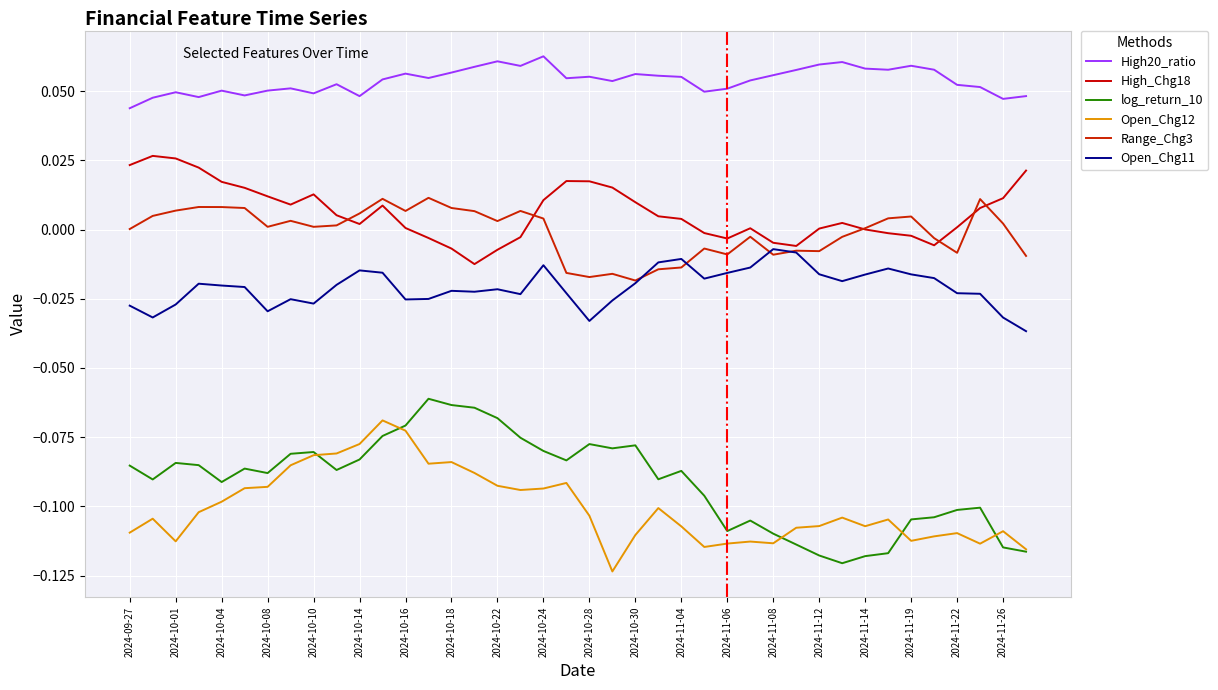

How many lines are shown in the chart?

6